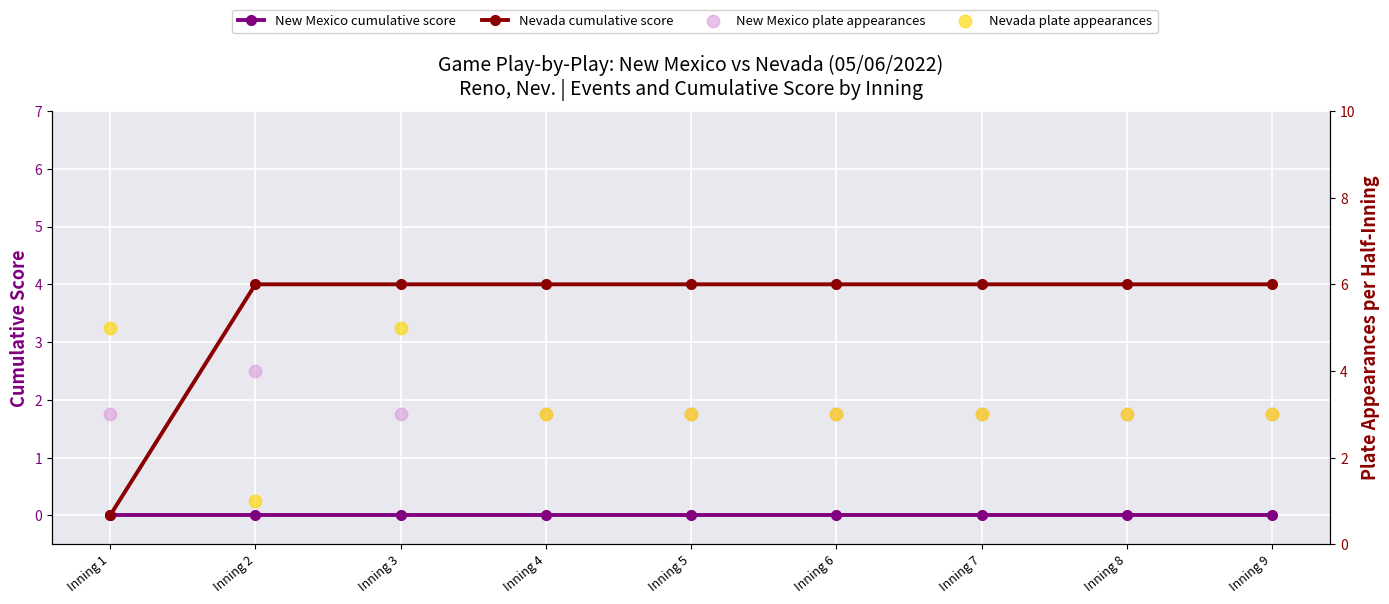

Is the value of Nevada cumulative score at Inning 9 greater than the value of Nevada plate appearances at Inning 6?

Yes